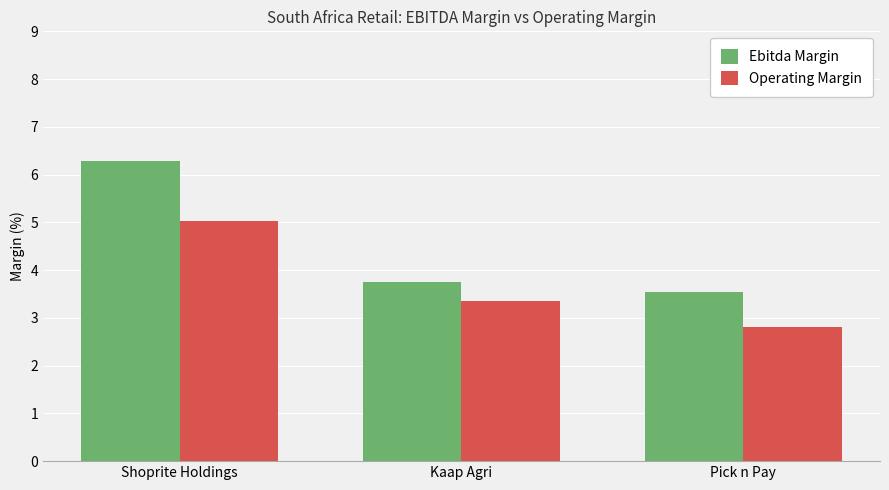

What is the label of the 2nd bar from the right?

Kaap Agri